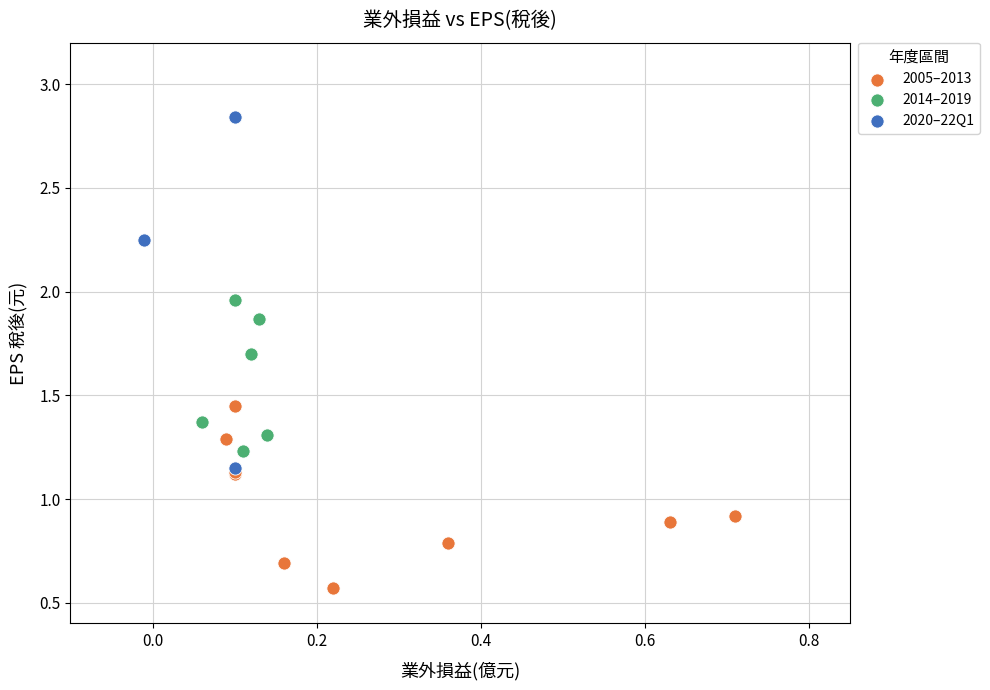

Which series reaches the minimum Y coordinate?

2005–2013